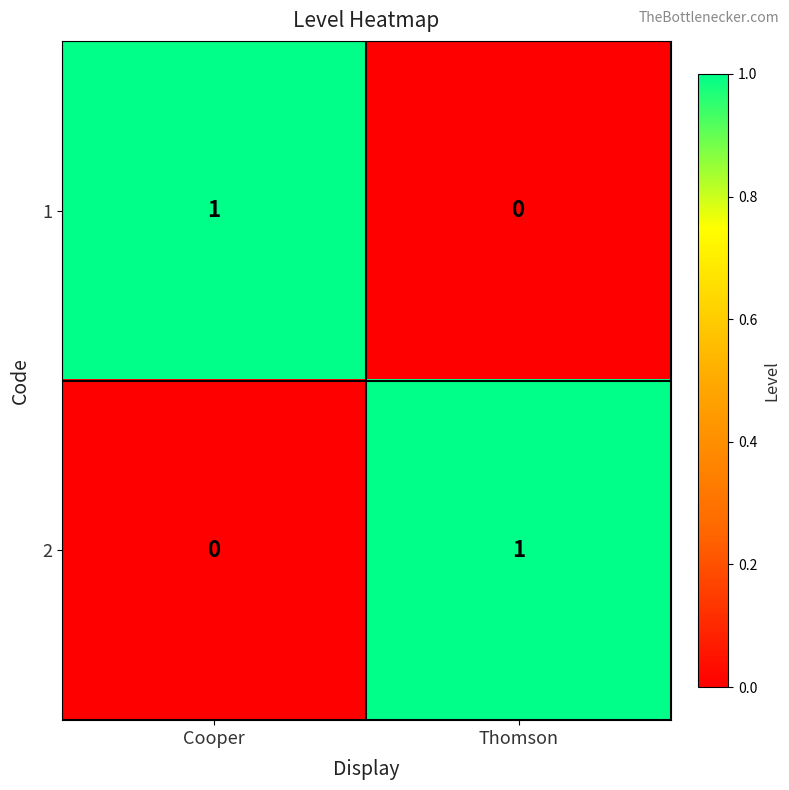

Where is 1 nearest to the value 0?

Thomson